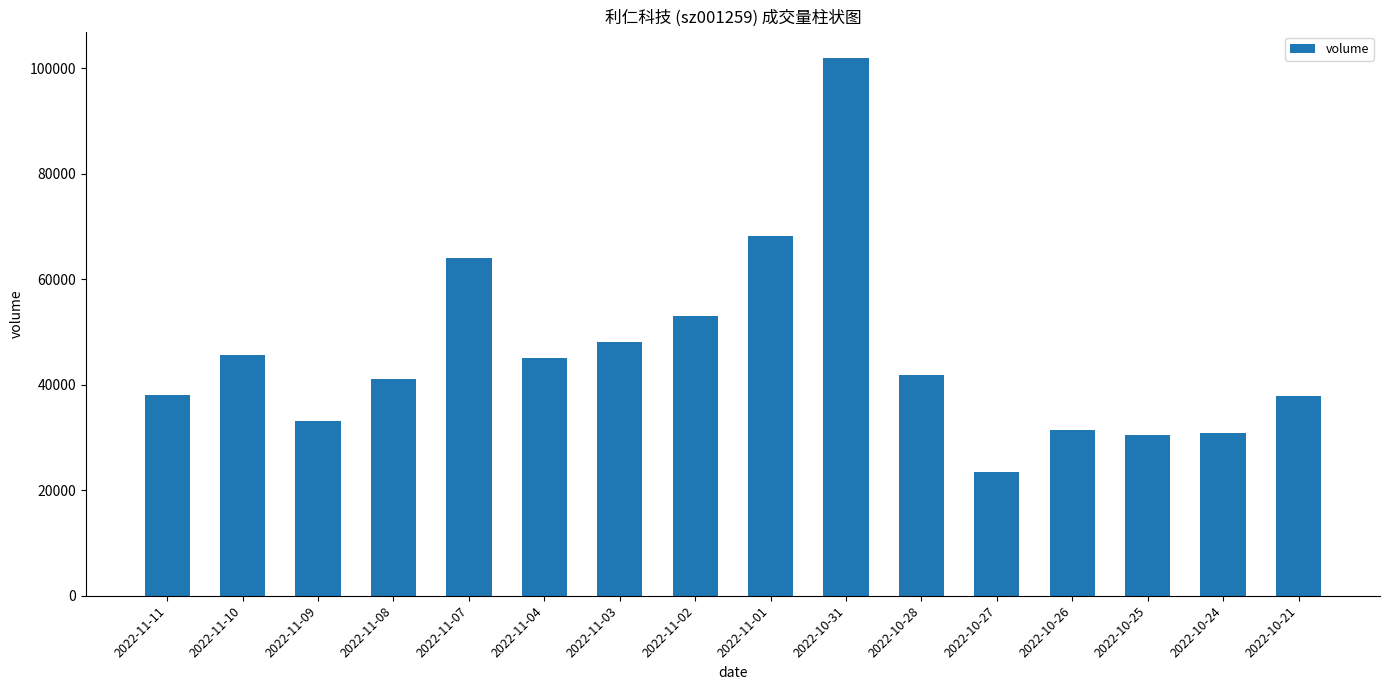

What is the sum of the values at 2022-11-01 and 2022-10-27?

91684